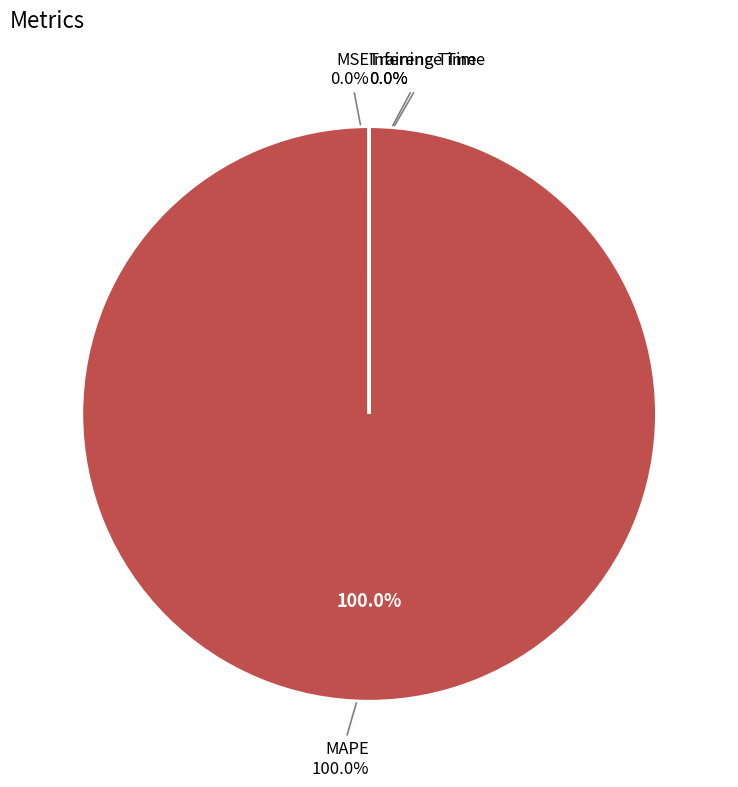

What is the change in value from MSE to MAPE?

+405.0